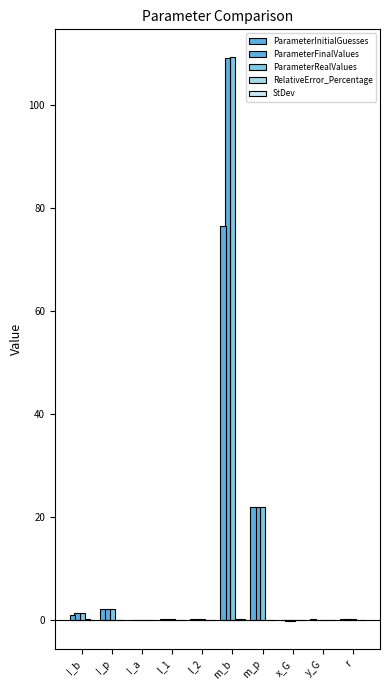

True or false: ParameterRealValues has a value of 109.1 at m_b.

True